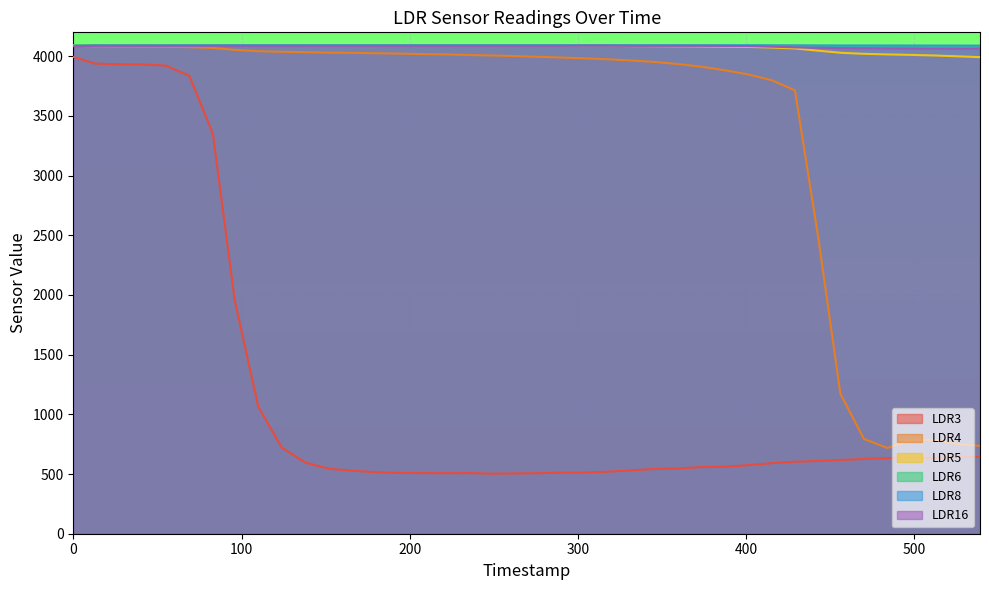

How many values in the LDR16 series exceed 4087?

2